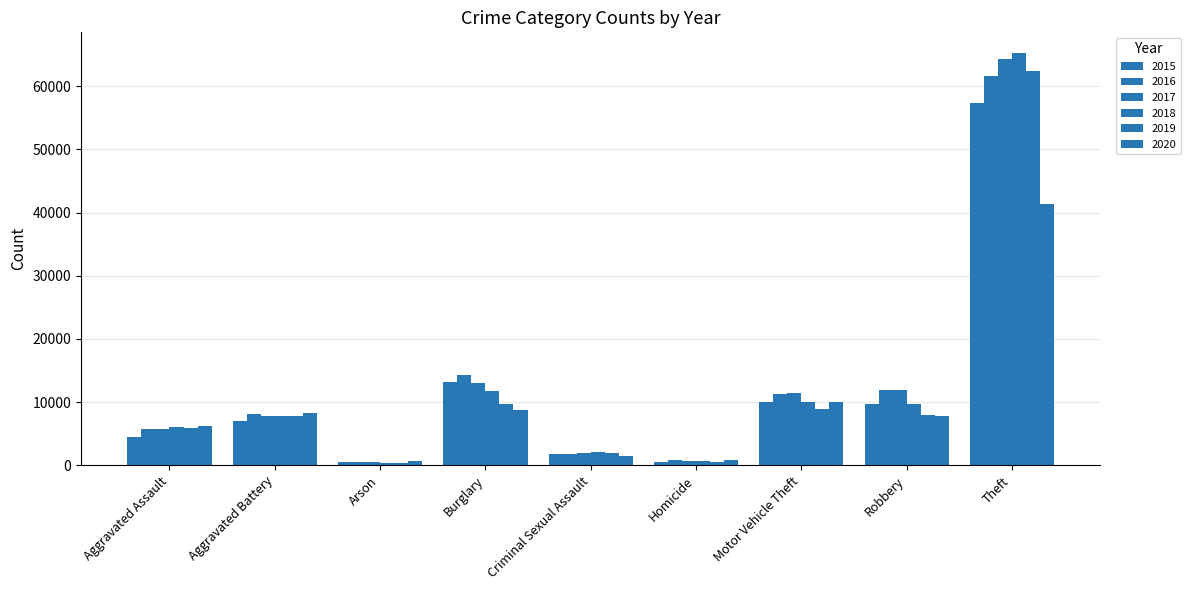

Count the number of data series in this chart.

6